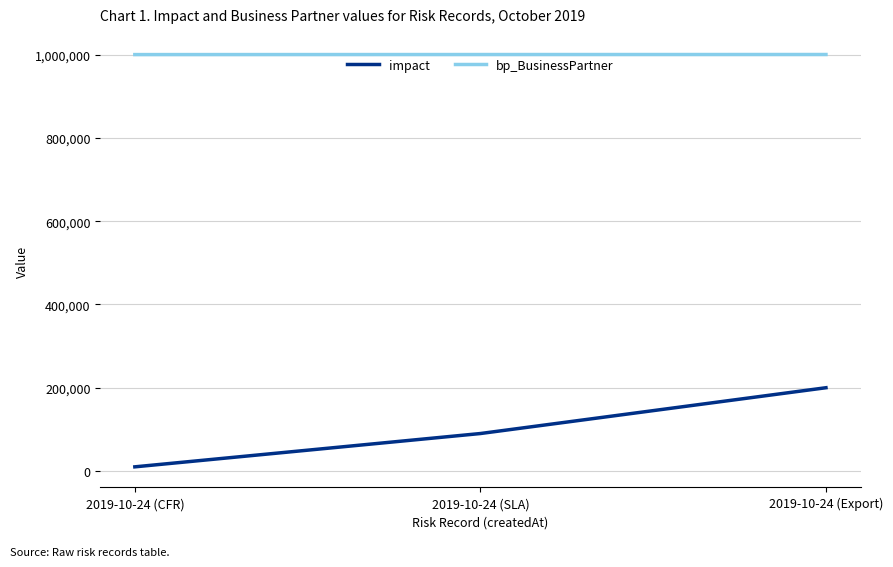

At which category does the chart reach its minimum across all series?

2019-10-24 (CFR)